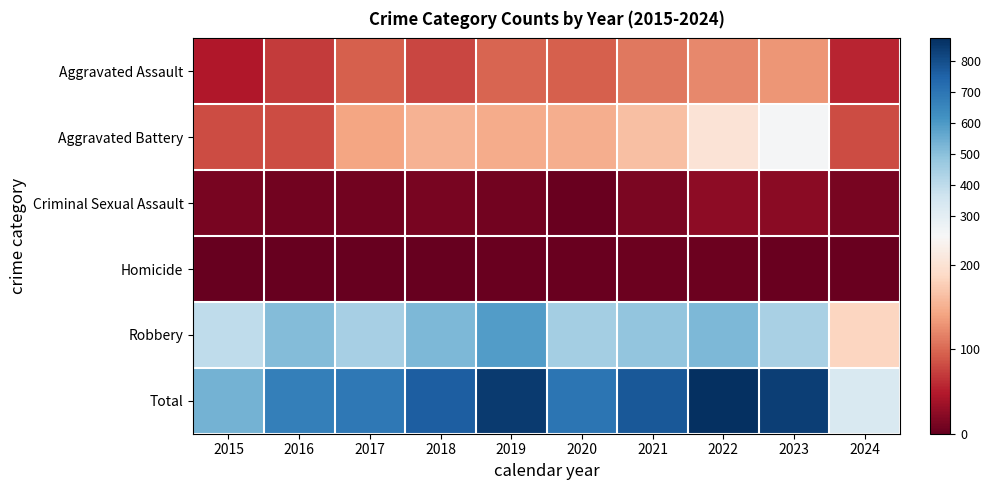

Between 2020 and 2018, which is larger?

2020